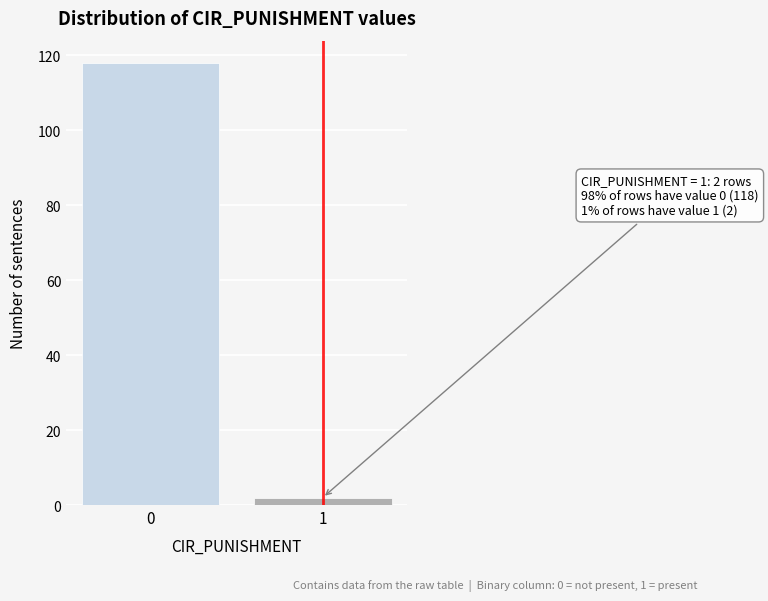

Reading left to right, list all the values displayed in this chart.

118	2